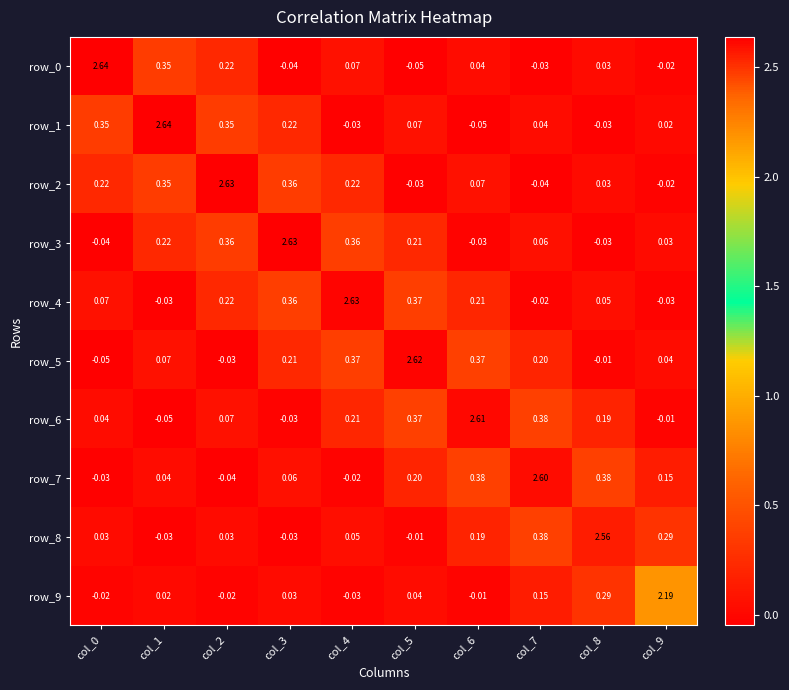

Is the value of row_1 at col_1 greater than the value of row_6 at col_6?

Yes